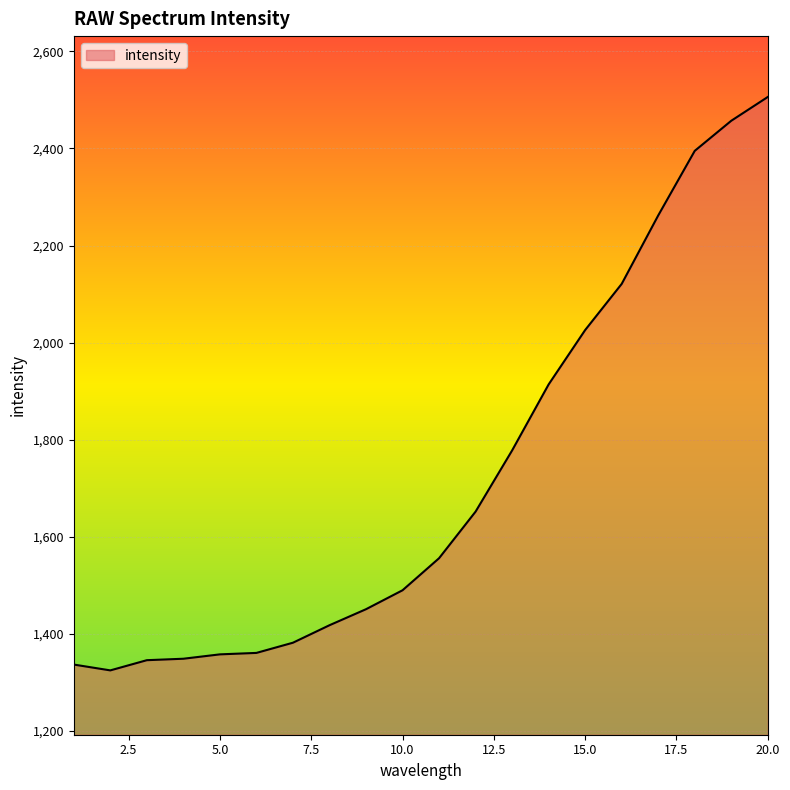

What is the greatest value displayed?

2506